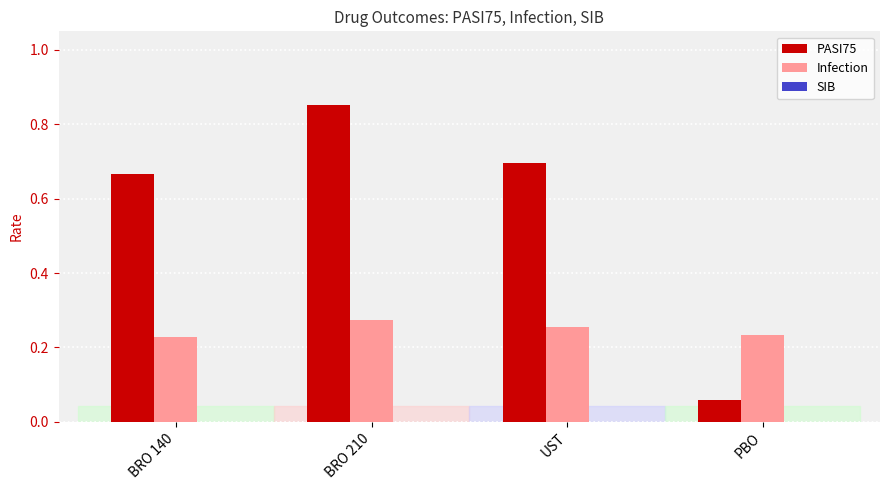

Which series has the largest range (max minus min)?

PASI75